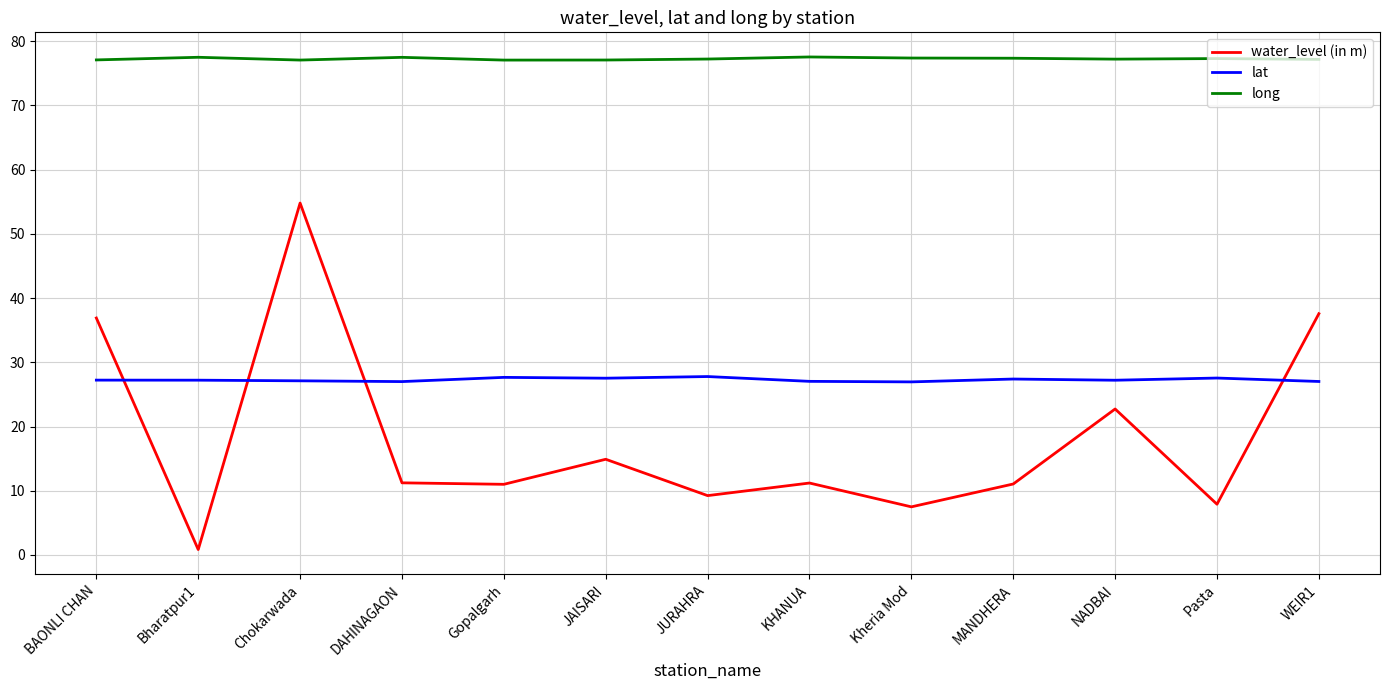

Which series changed the most between Gopalgarh and JURAHRA?

water_level (in m)